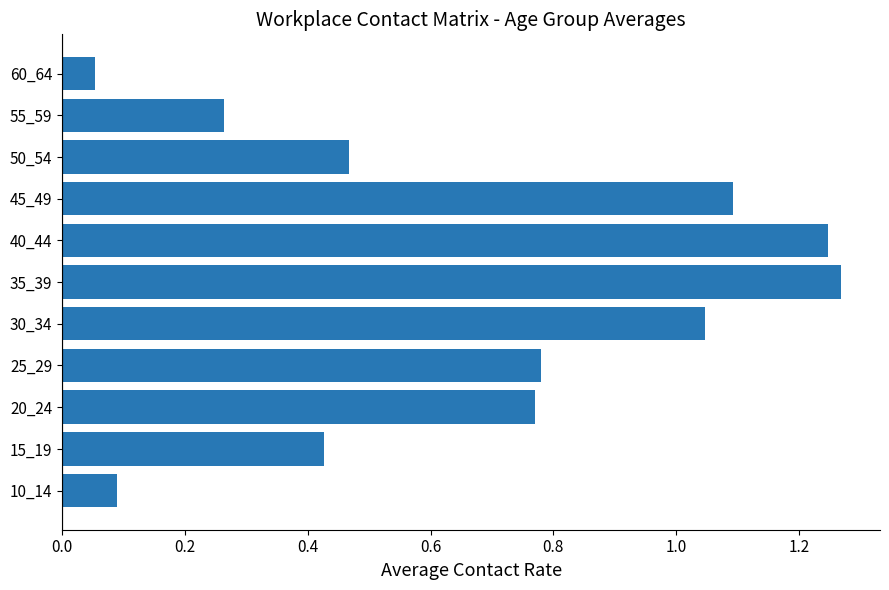

Which label corresponds to the smallest value in the chart?

60_64